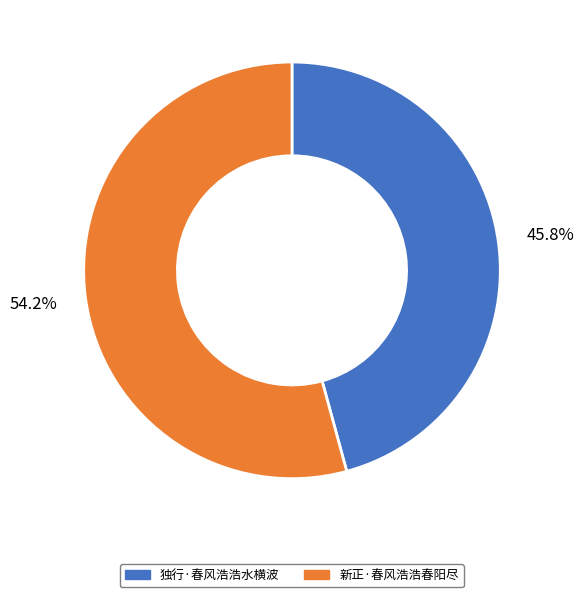

Does 独行·春风浩浩水横波 represent more than half of the total?

No